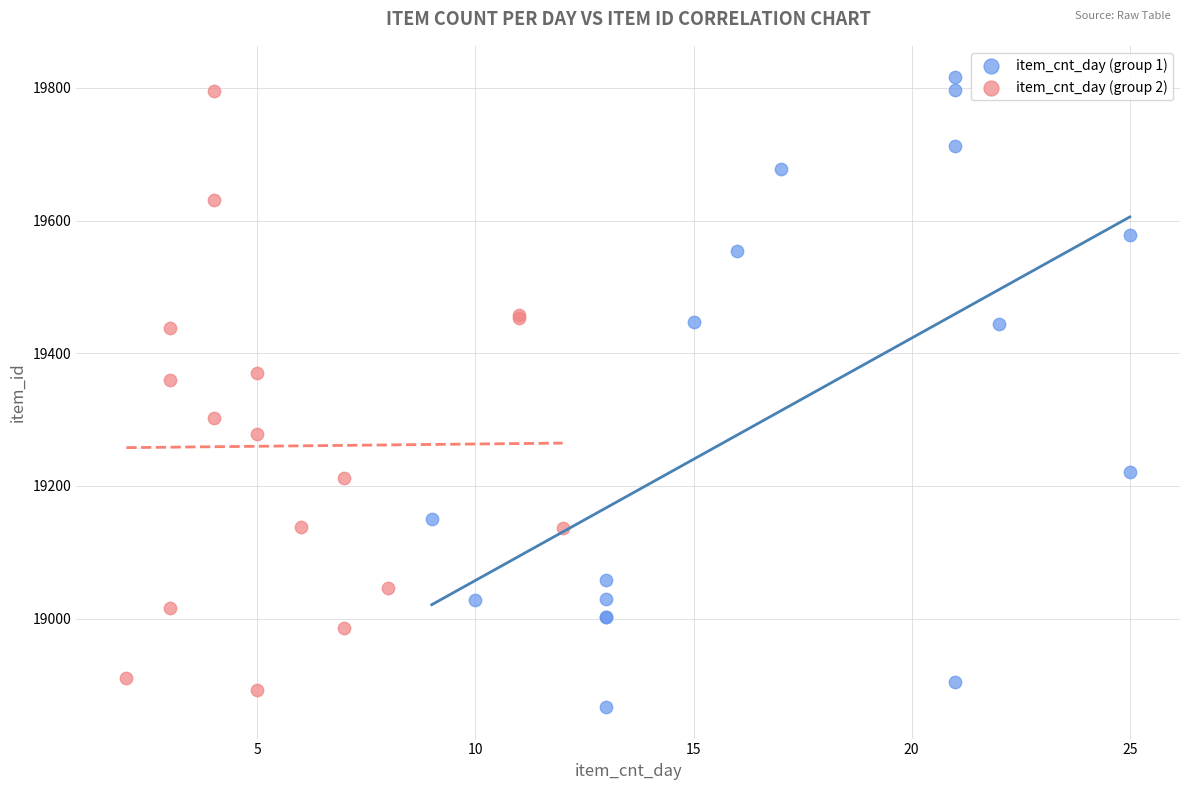

What are all the series names shown in the legend?

item_cnt_day (group 1), item_cnt_day (group 2)